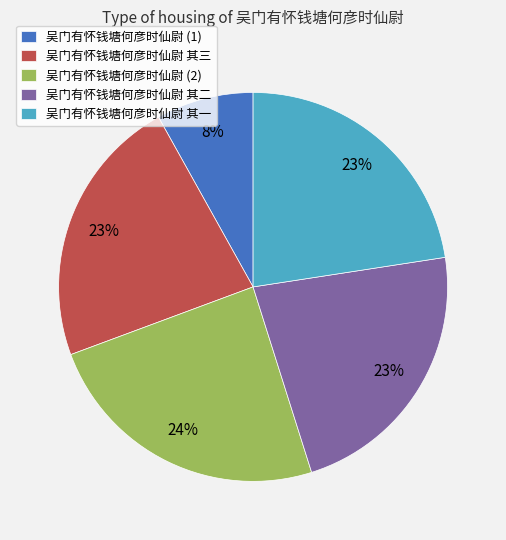

Which slice is the smallest?

吴门有怀钱塘何彦时仙尉 (1)